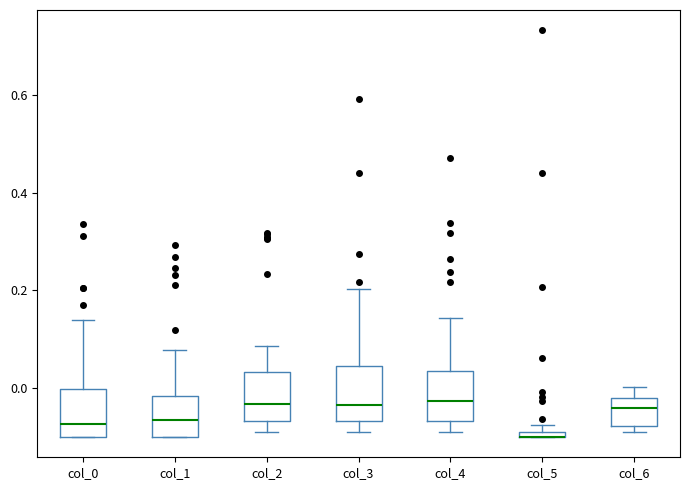

Where does the median line of the box for col_6 sit on the y-axis? The values are not printed on the chart, so give them approximately, as read against the axis.

-0.04